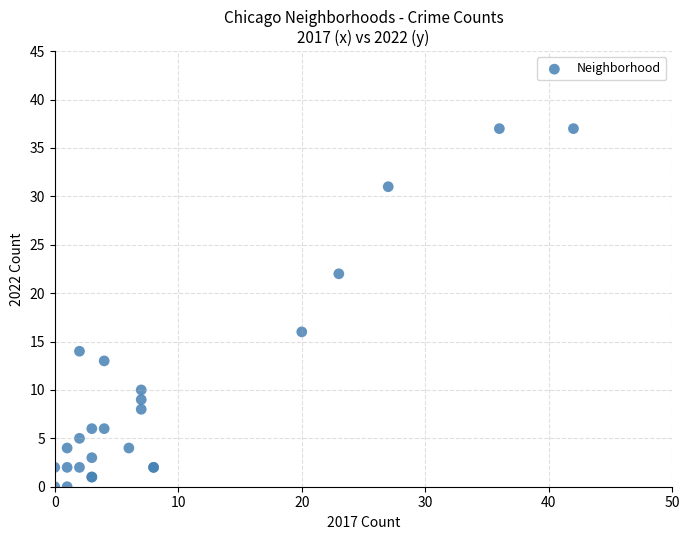

What Y value in the scatter plot is closest to 18?

16